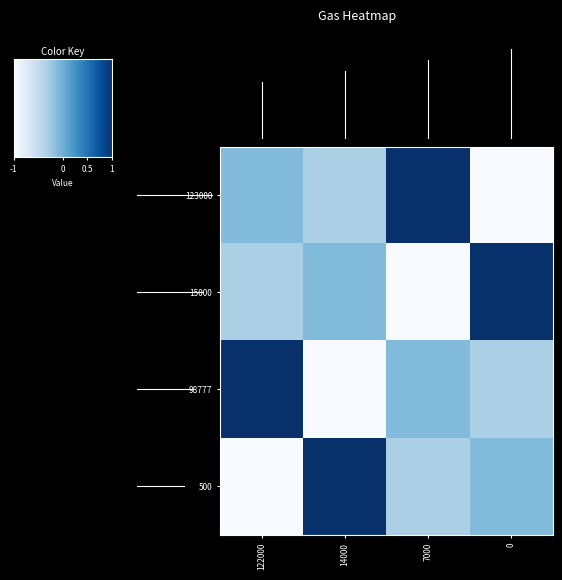

How many data points does each series have?

4